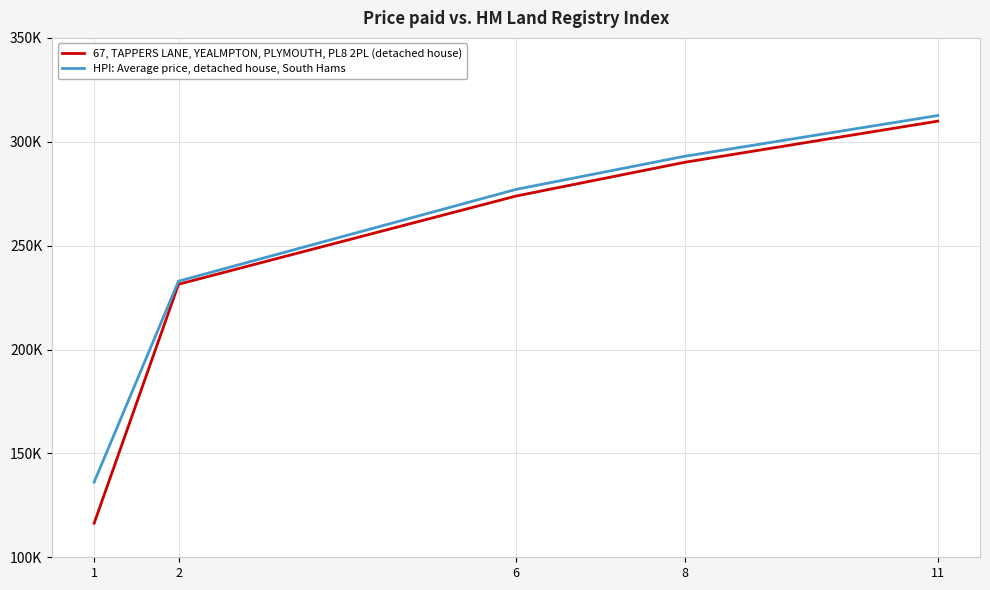

List the labels in order of 67, TAPPERS LANE, YEALMPTON, PLYMOUTH, PL8 2PL (detached house) value, smallest first.

1, 2, 6, 8, 11